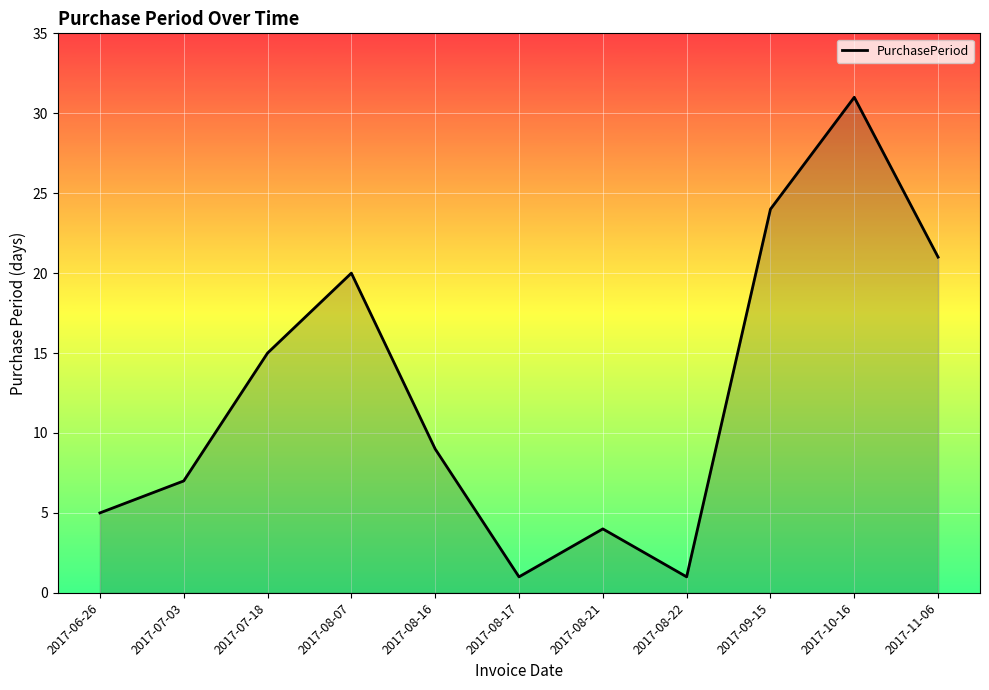

Which label corresponds to the largest value in the chart?

2017-10-16